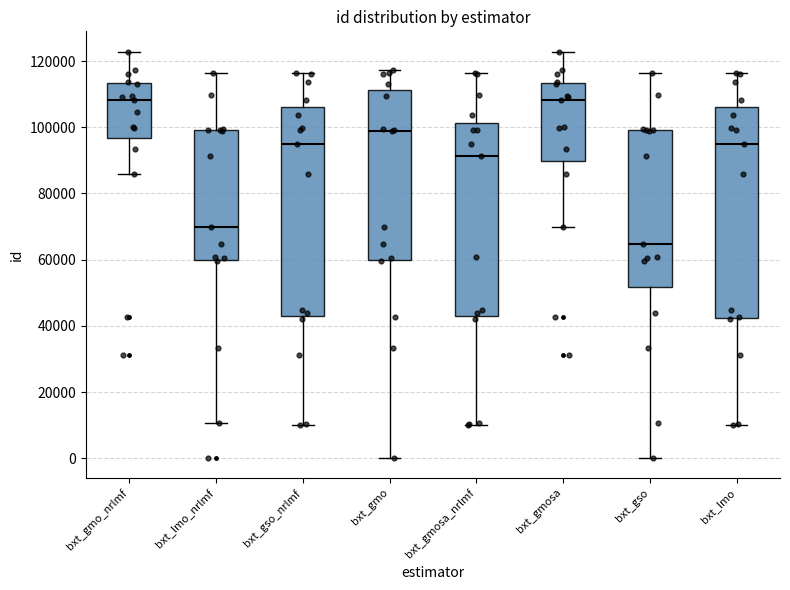

Reading left to right, transcribe this box plot: for each box, give where its median line is, the range the box spans, and where its two whiskers end, as read against the y-axis. The values are not printed on the chart, so give them approximately, as read against the axis.

bxt_gmo_nrlmf: median 108000, box 96000 to 114000, whiskers 86000 to 122000
bxt_lmo_nrlmf: median 70000, box 60000 to 100000, whiskers 10000 to 116000
bxt_gso_nrlmf: median 96000, box 44000 to 106000, whiskers 10000 to 116000
bxt_gmo: median 98000, box 60000 to 112000, whiskers 0 to 118000
bxt_gmosa_nrlmf: median 92000, box 44000 to 102000, whiskers 10000 to 116000
bxt_gmosa: median 108000, box 90000 to 114000, whiskers 70000 to 122000
bxt_gso: median 64000, box 52000 to 100000, whiskers 0 to 116000
bxt_lmo: median 96000, box 42000 to 106000, whiskers 10000 to 116000